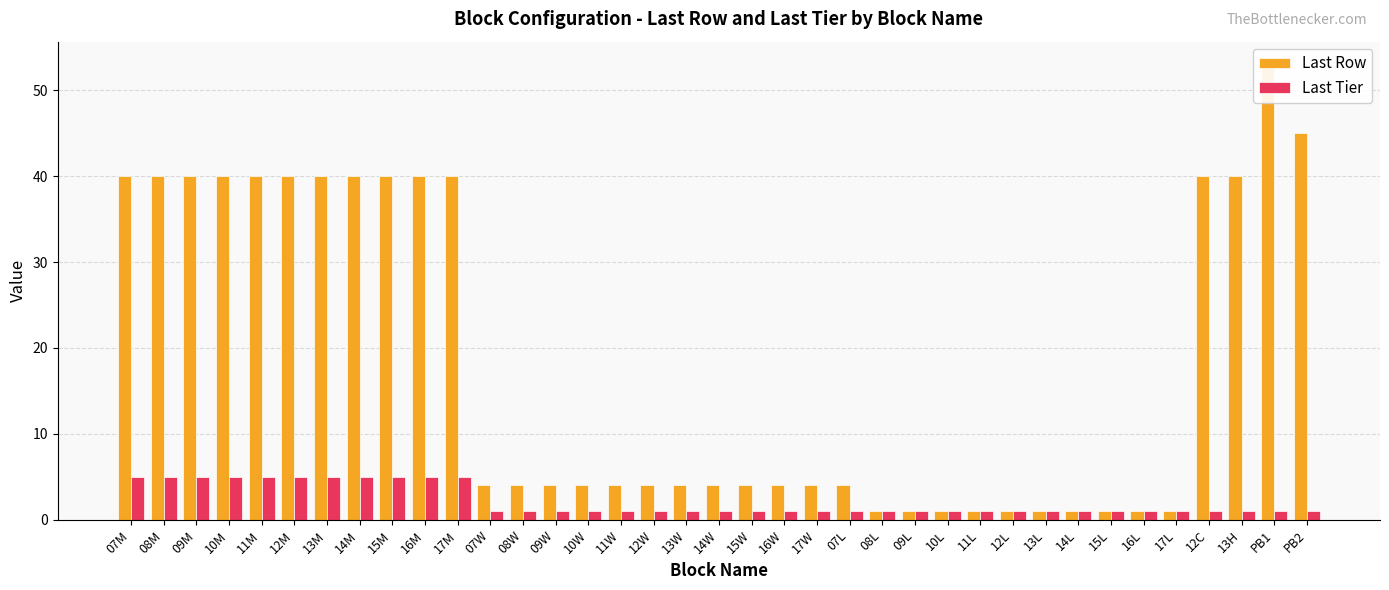

Rank the series by their maximum value, from lowest to highest.

Last Tier, Last Row